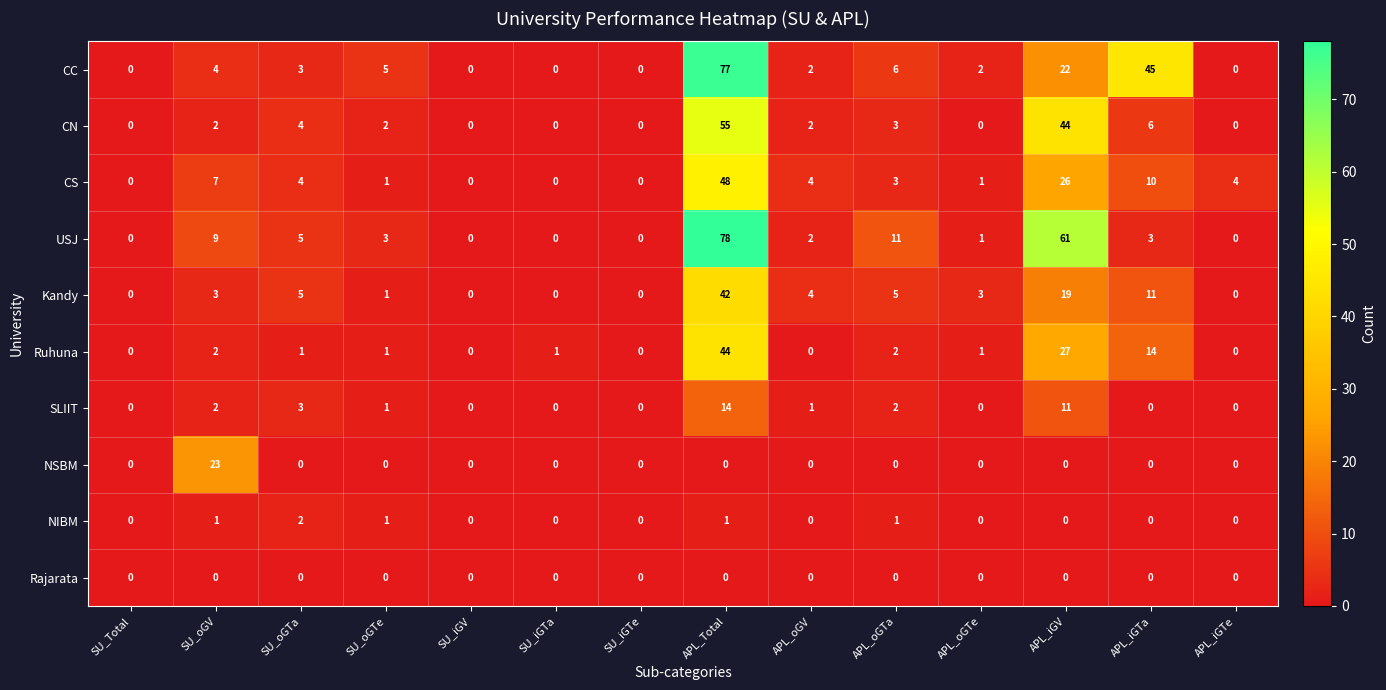

The CC series shows 1 at SU_oGV. True or false?

False